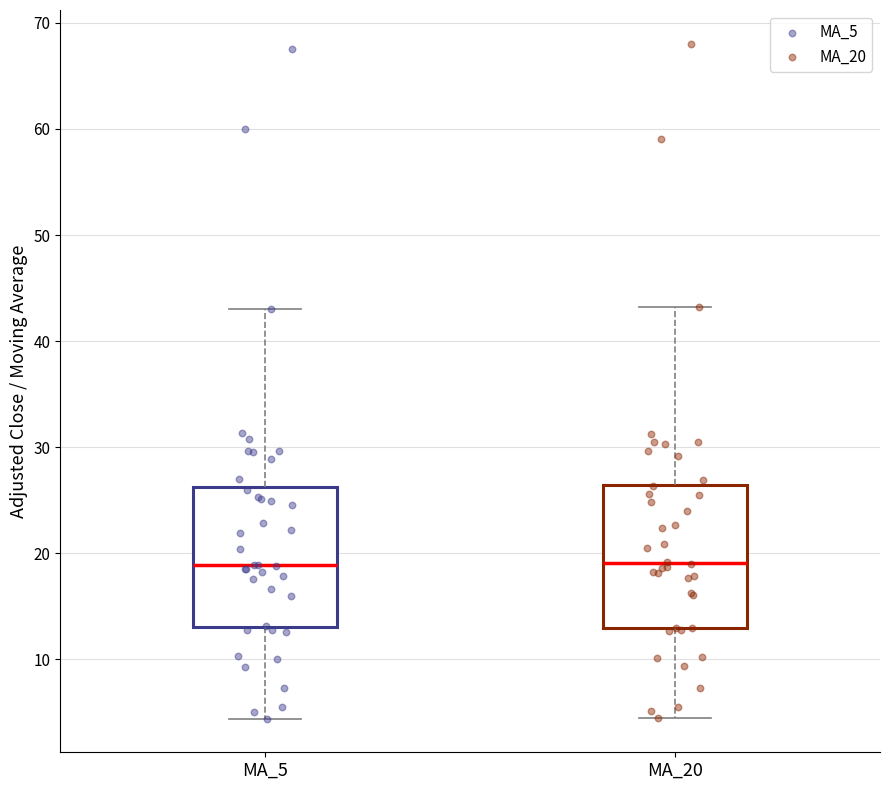

Reading left to right, read every box against the y-axis: the position of its median line, the range the box covers, and the ends of its whiskers. The values are not printed on the chart, so give them approximately, as read against the axis.

MA_5: median 19, box 13 to 26, whiskers 4 to 43
MA_20: median 19, box 13 to 26, whiskers 4 to 43